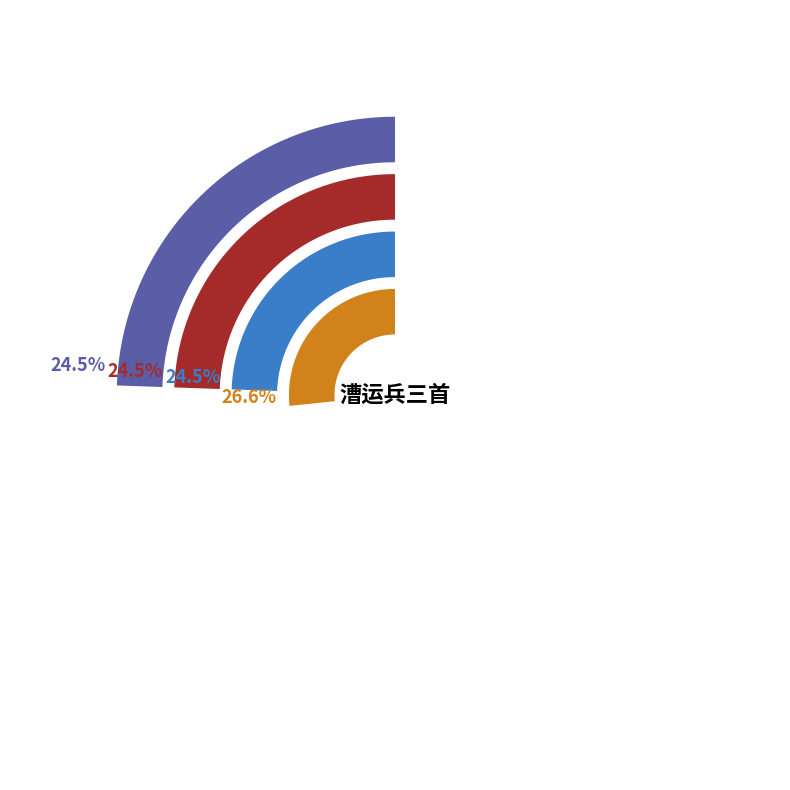

To the nearest percent, what is the difference between the 漕运兵三首 and 漕运兵三首 其二 slice percentages?

2%